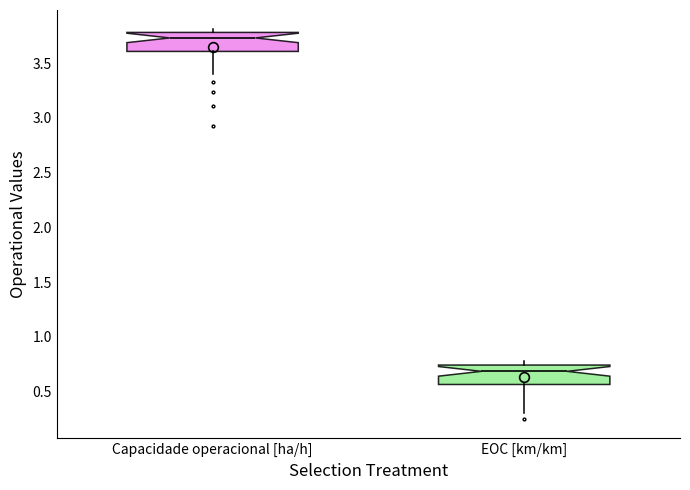

Which box has the lowest median line?

EOC [km/km]